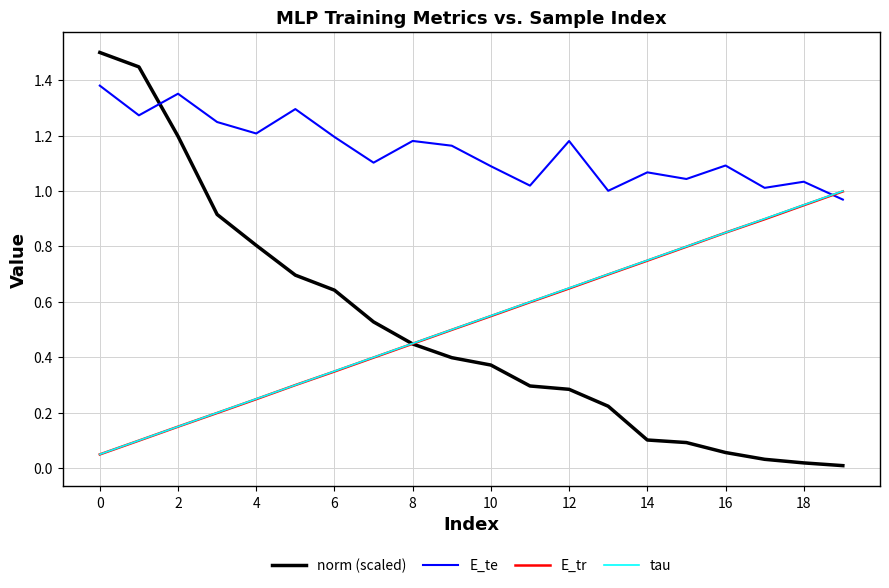

Count the number of categories in the chart.

20